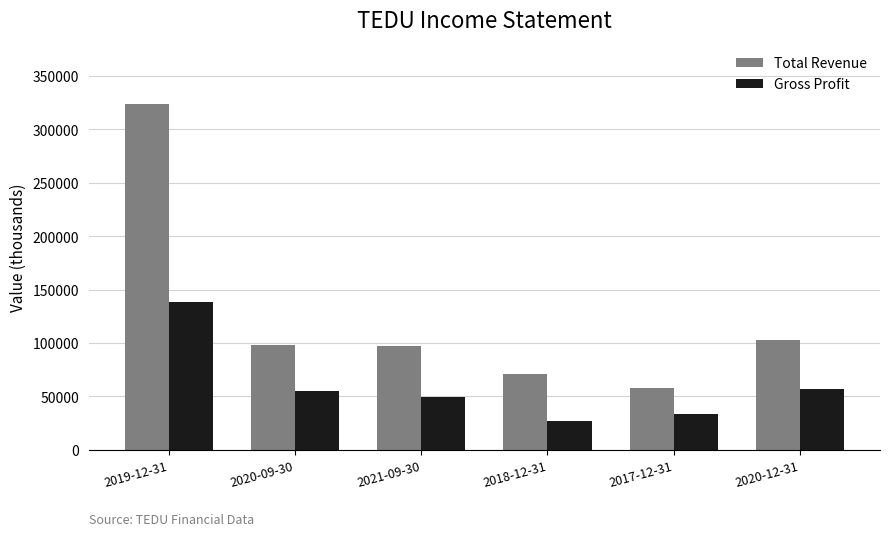

Which series has the largest range (max minus min)?

Total Revenue